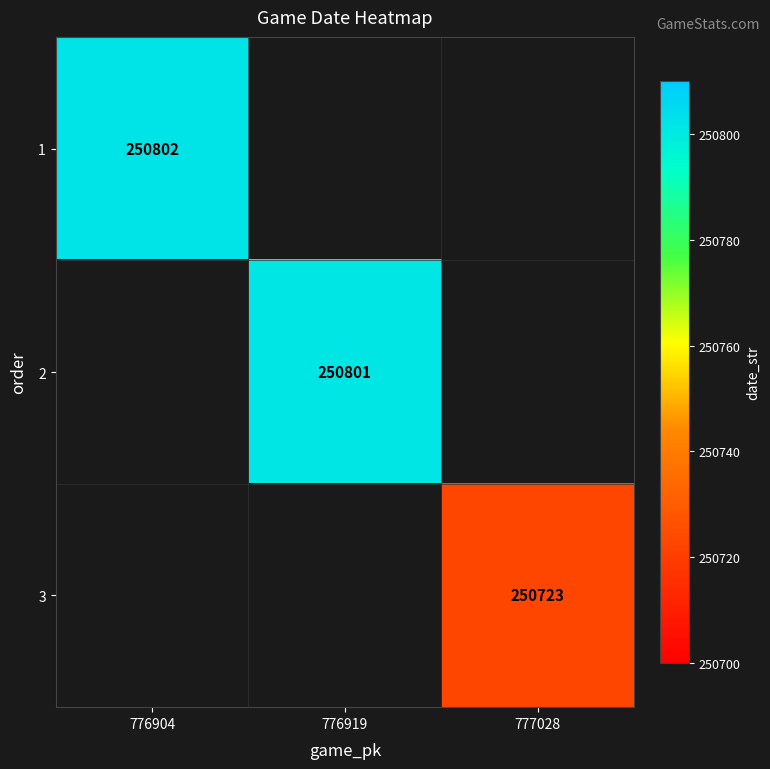

At how many categories does at least one series exceed 250756?

2